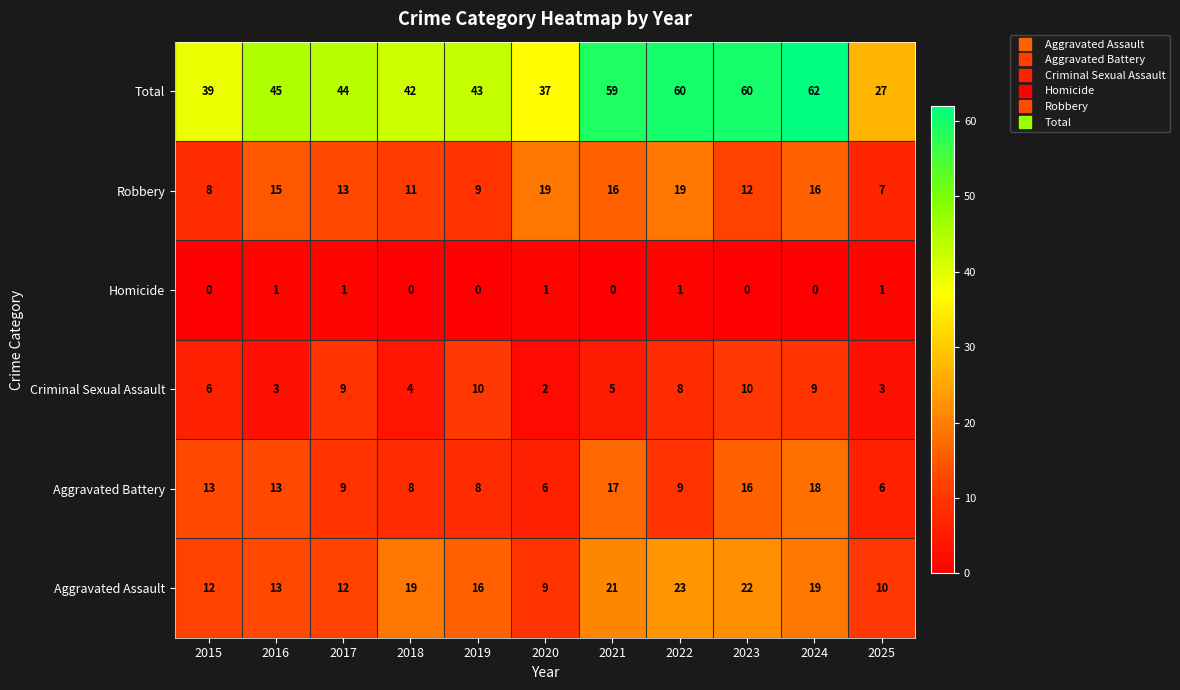

What is the greatest value displayed?

62